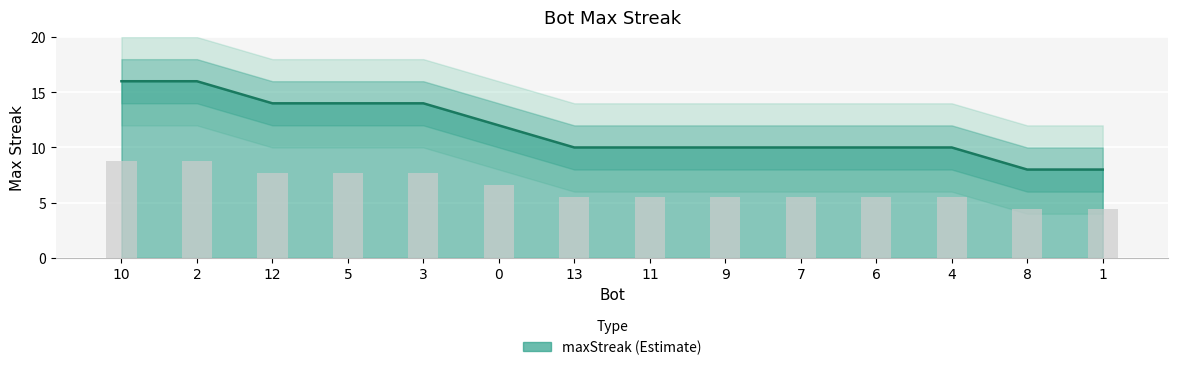

True or false: the data shows 14 at 12.

True